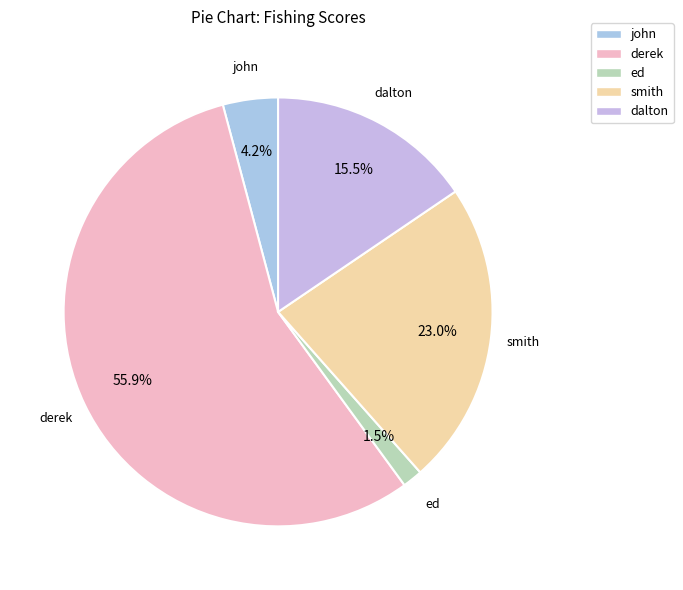

Does any single category account for the majority?

Yes